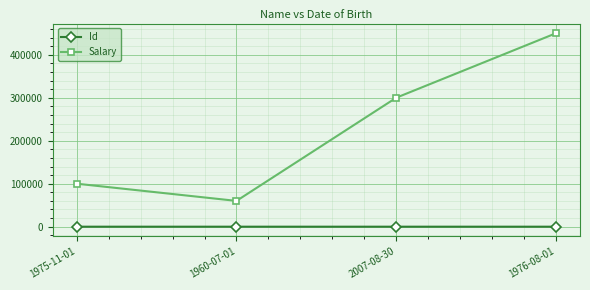

How many data points in Salary are less than 300000?

2